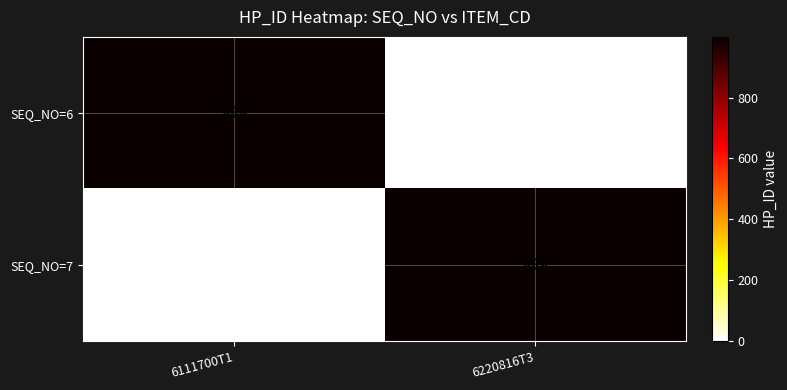

What is the highest value of the SEQ_NO=6 series?

999